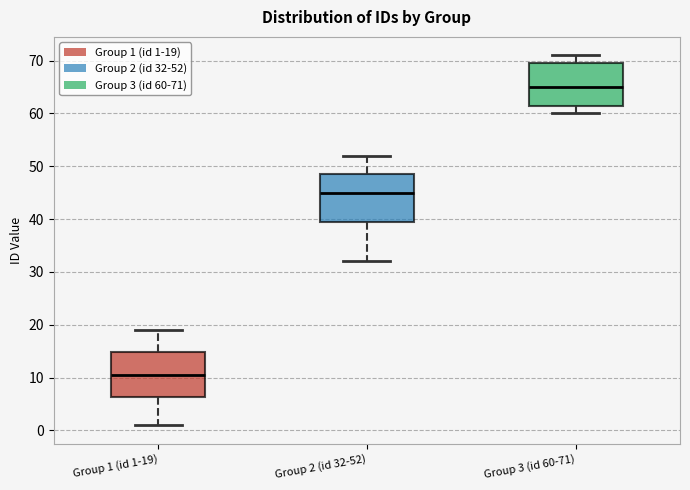

Which box's median line is the lowest?

Group 1 (id 1-19)